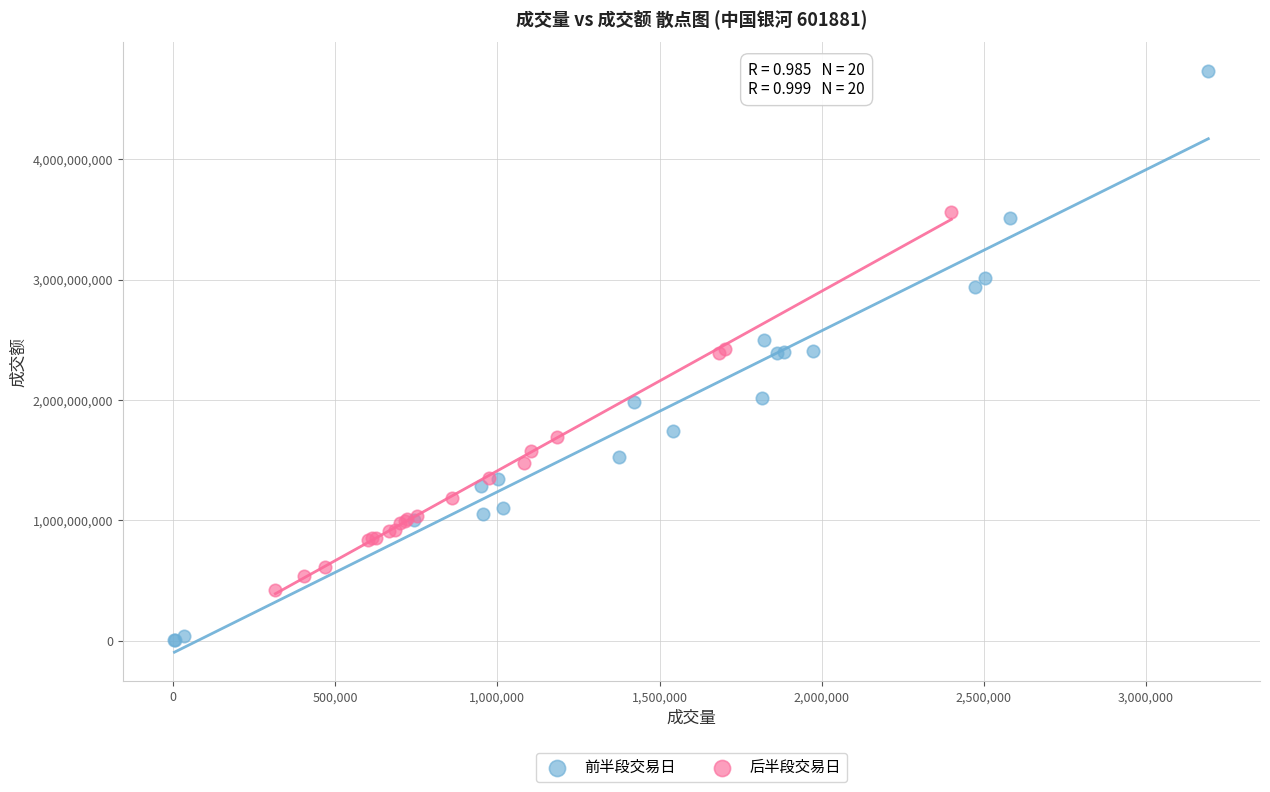

Which series contains the highest Y value?

前半段交易日